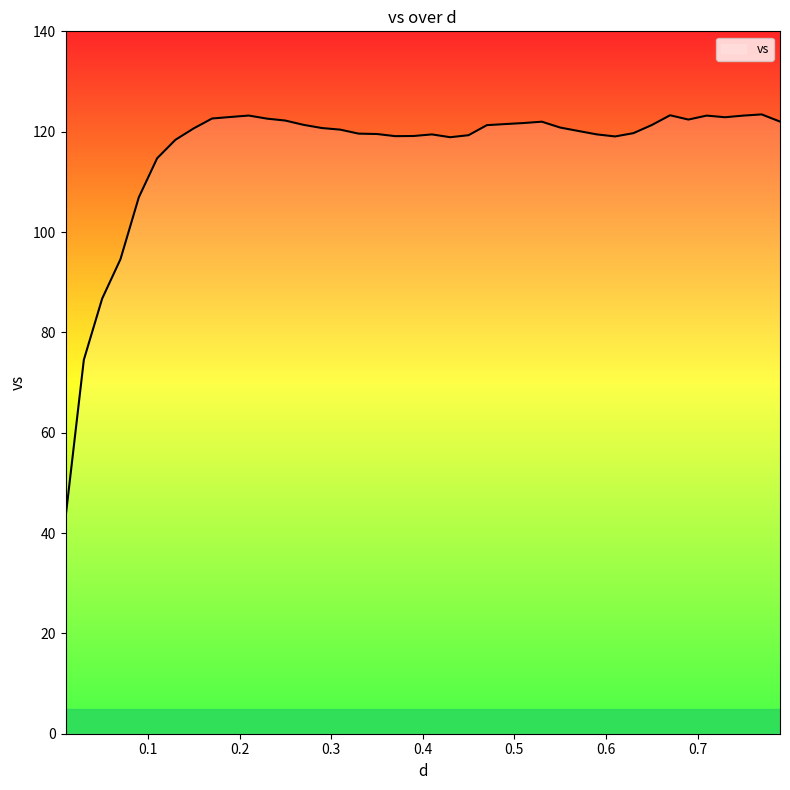

What is the difference between the maximum and minimum values?

80.4